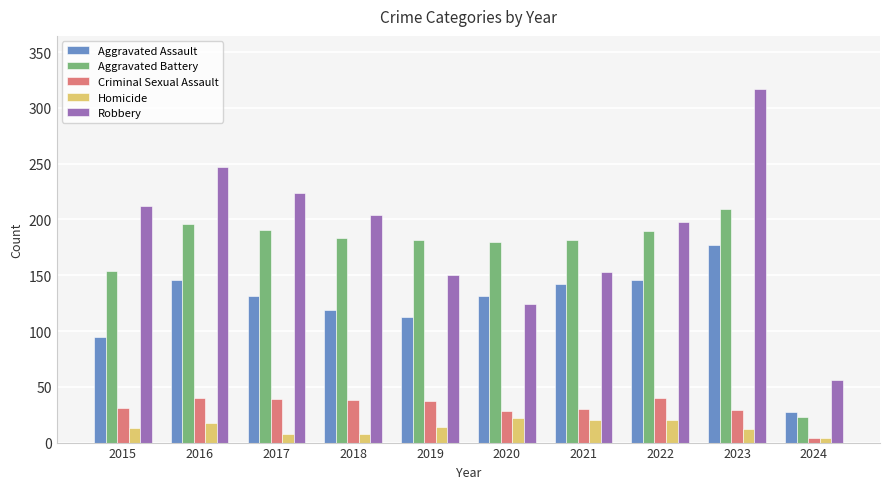

How many groups of bars are there?

10